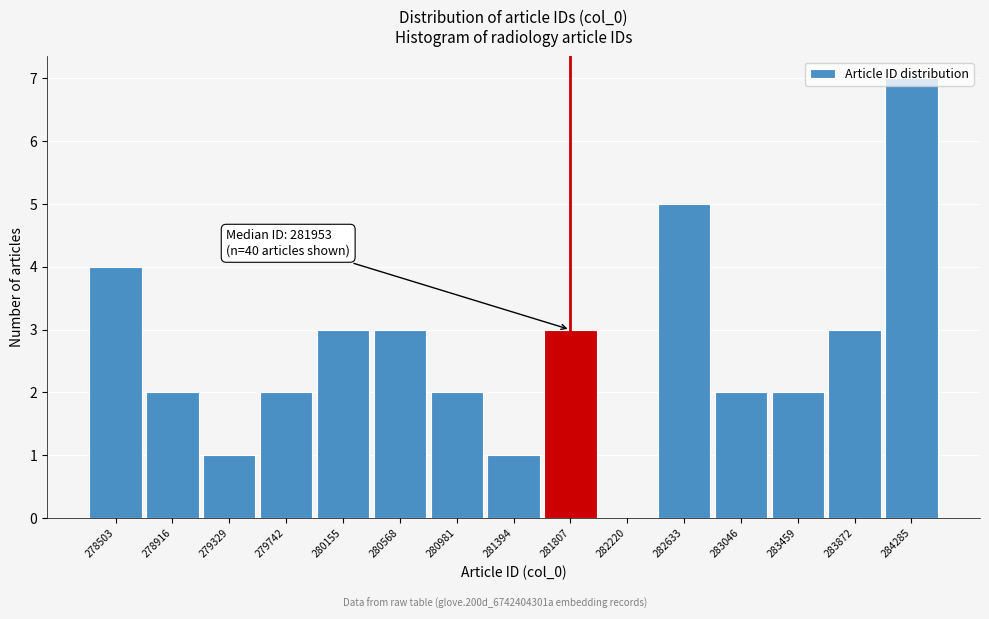

Which range on the x-axis has the tallest bar?

284100 to 284500